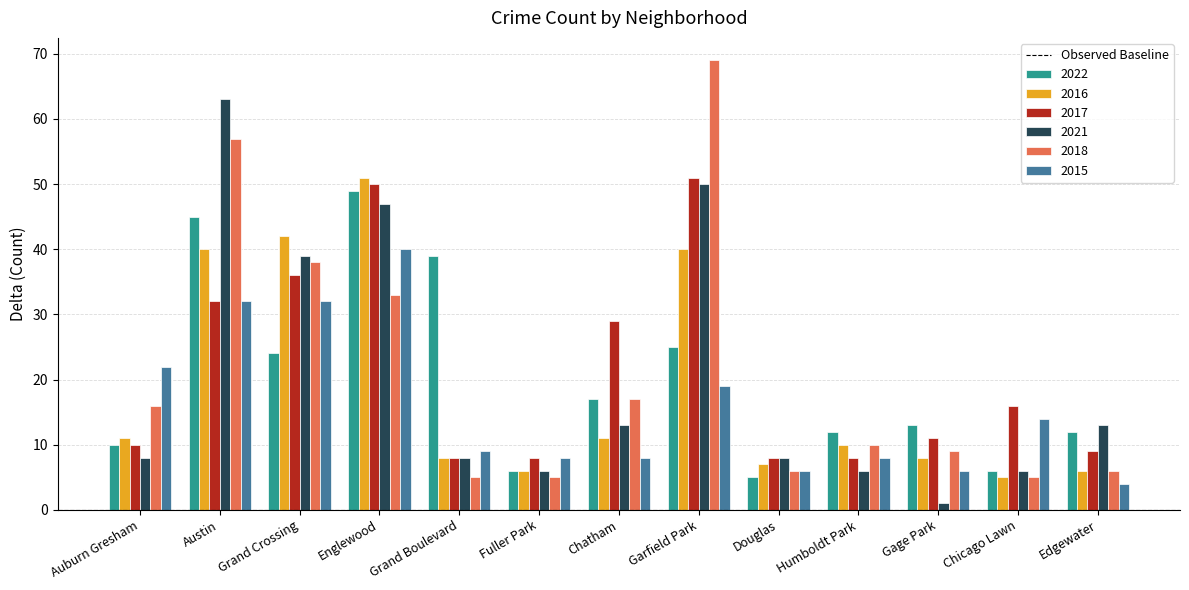

What is the difference between the maximum and minimum values in the 2016 series?

46